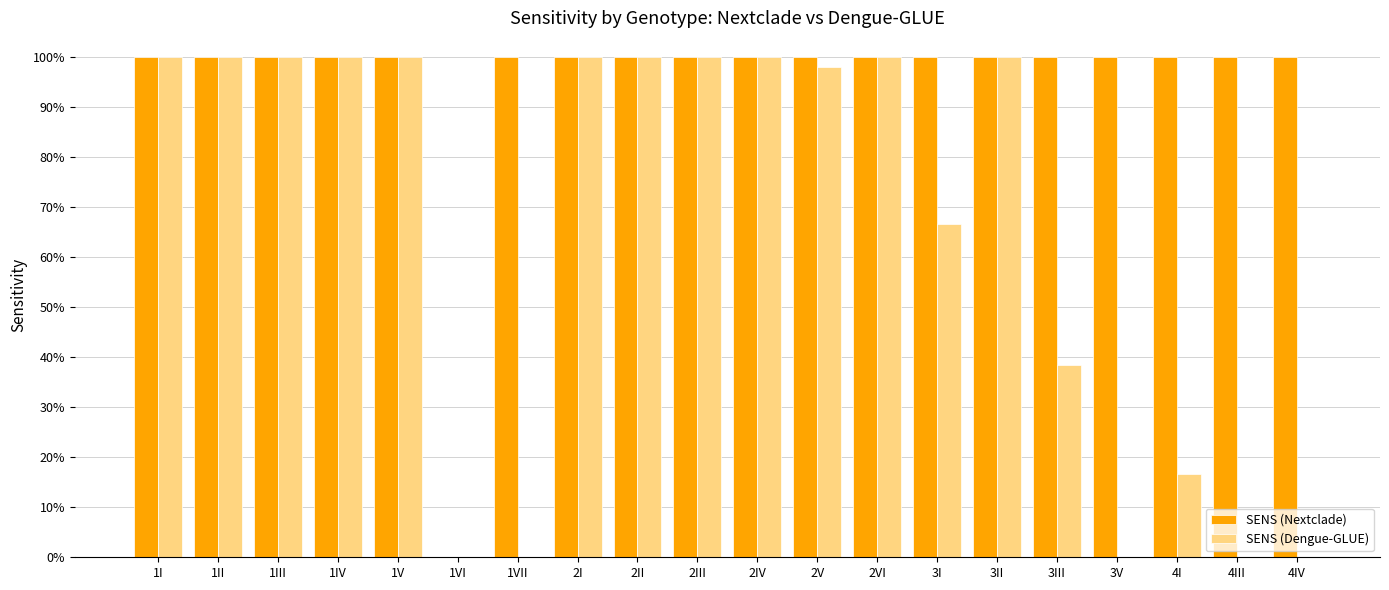

Are the bars horizontal?

No